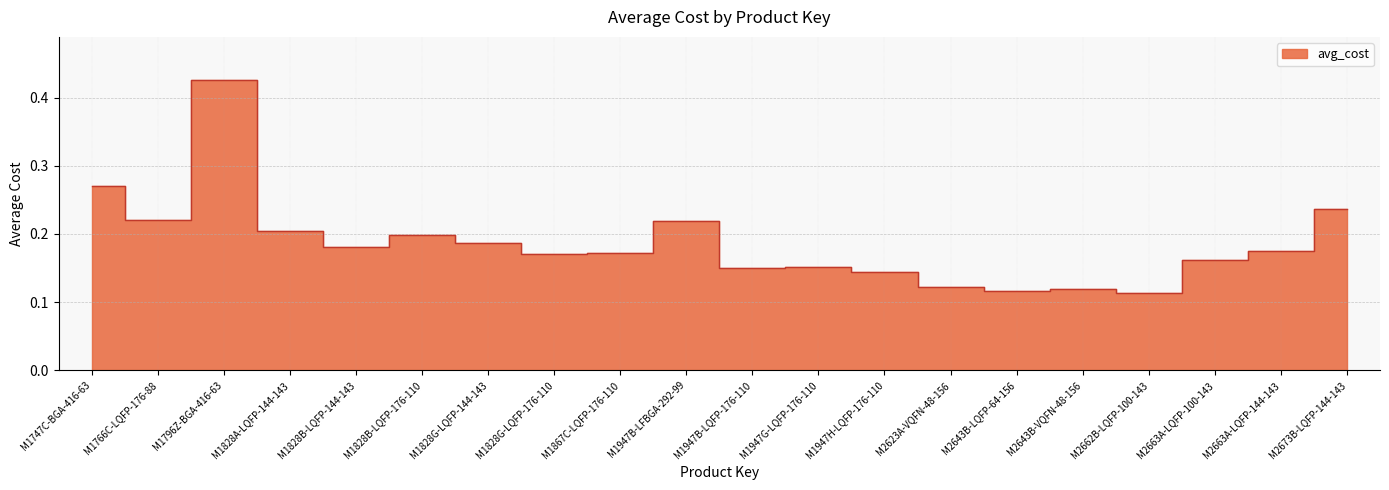

Where is the data nearest to the value 0?

M2662B-LQFP-100-143